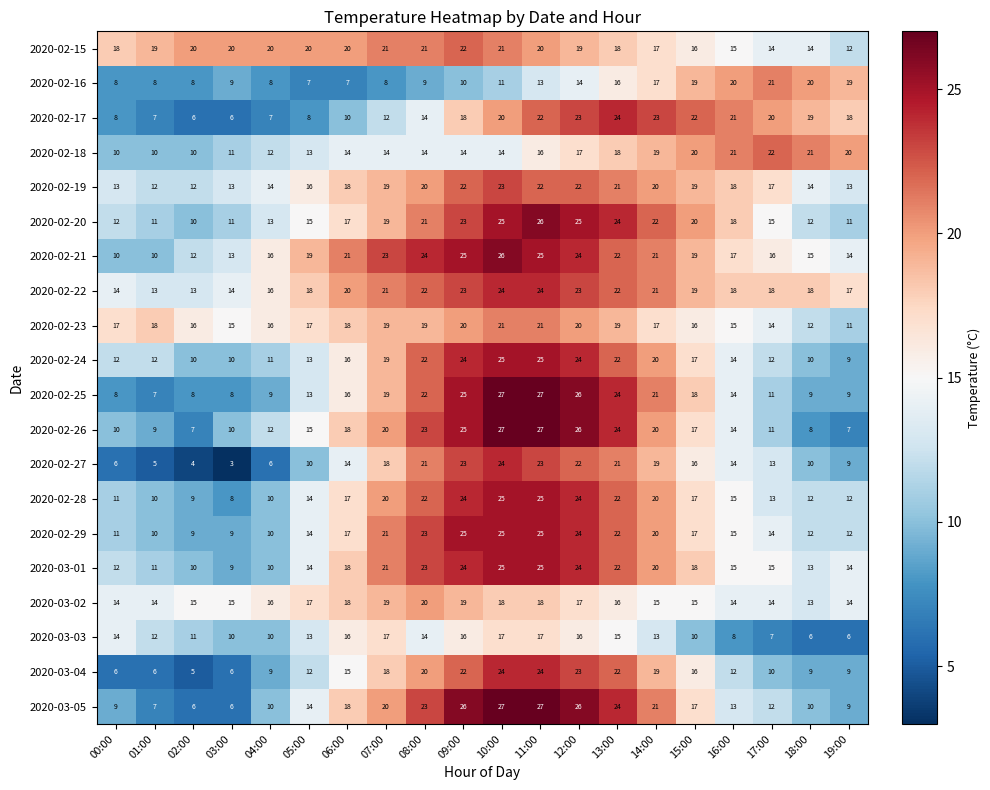

How many data points does each series have?

20